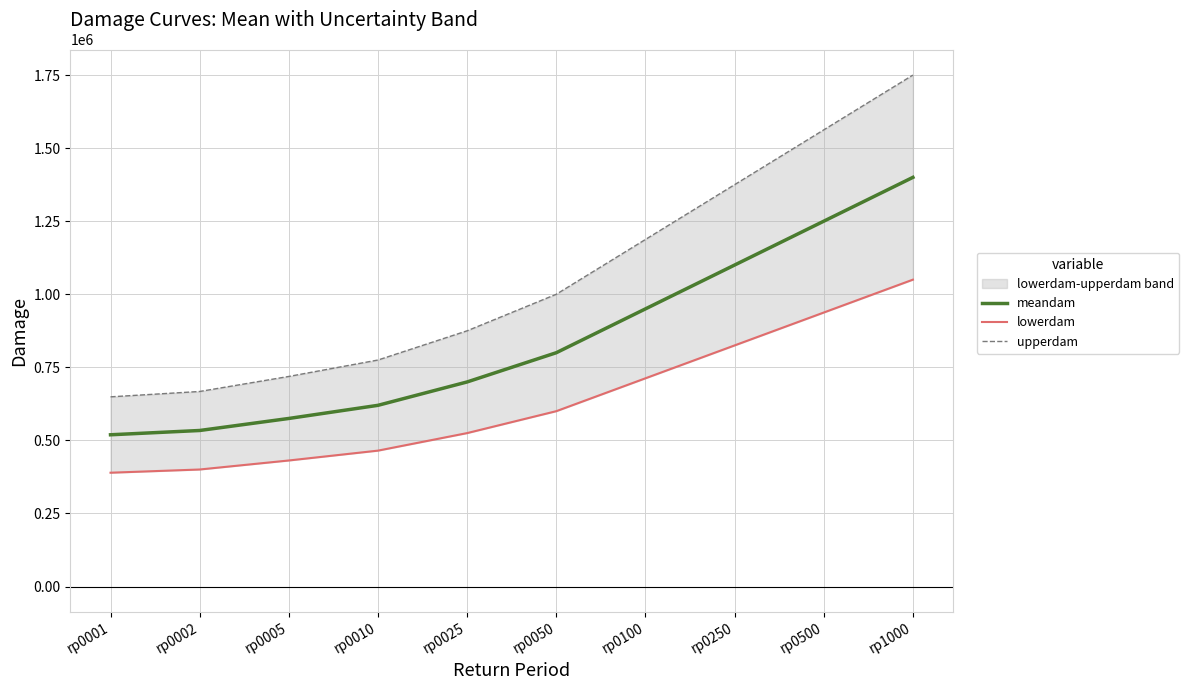

The value of meandam at rp0002 is 533903.3. True or false?

True